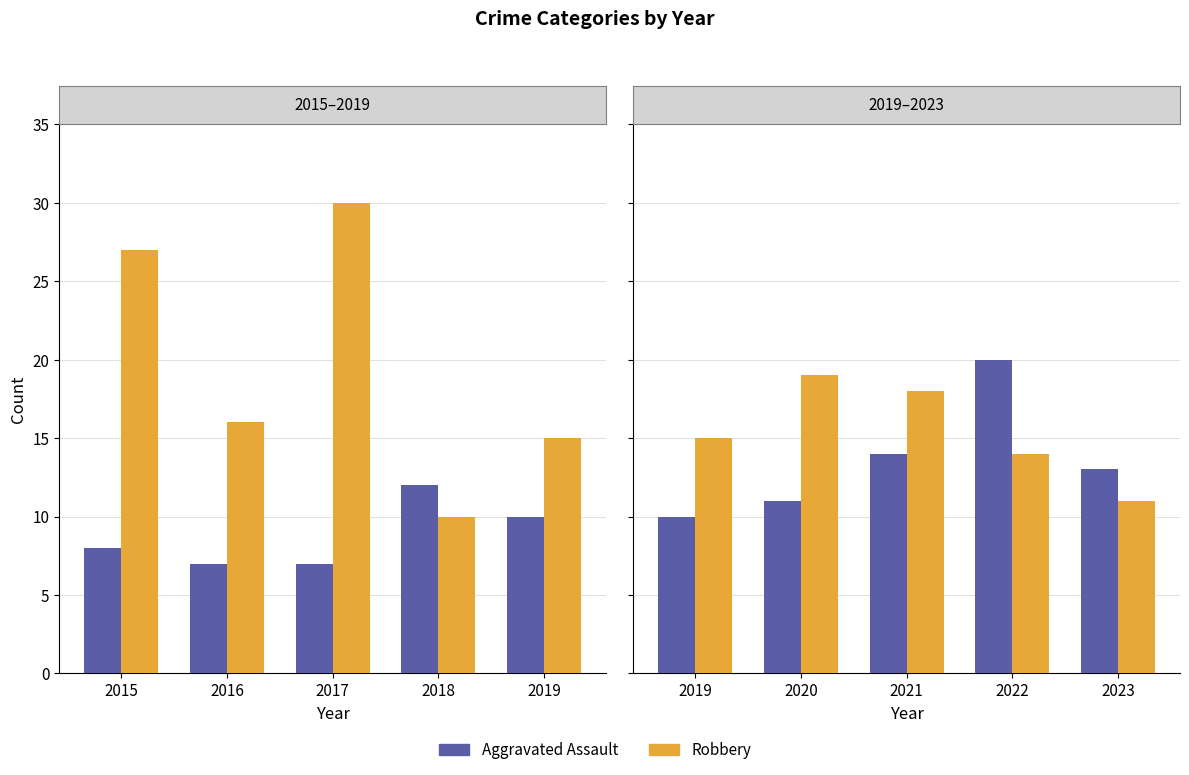

Between 2018 and 2015, which is larger?

2018